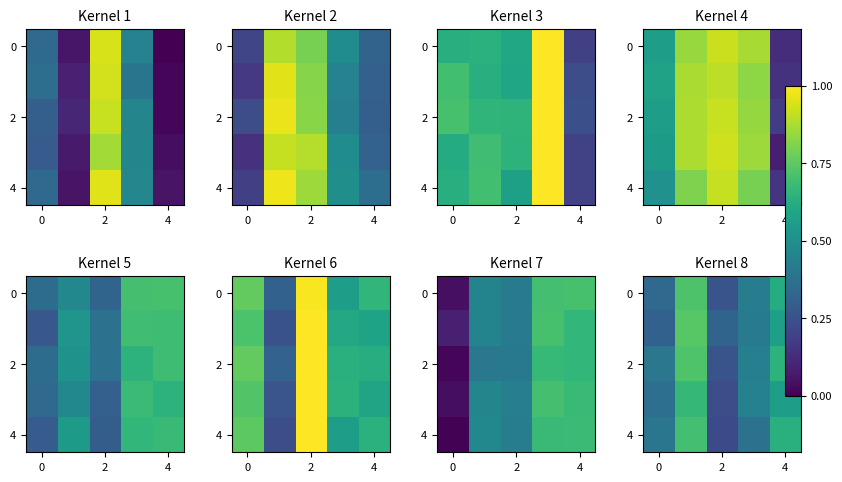

At which category is the sum across all series the highest?

2